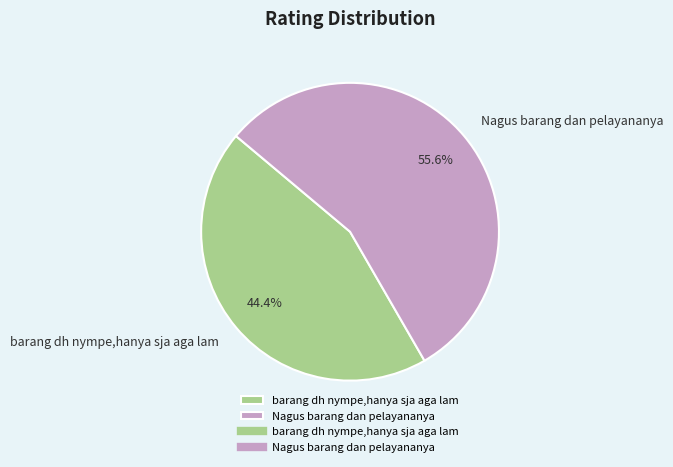

Is there a majority slice in this chart?

Yes